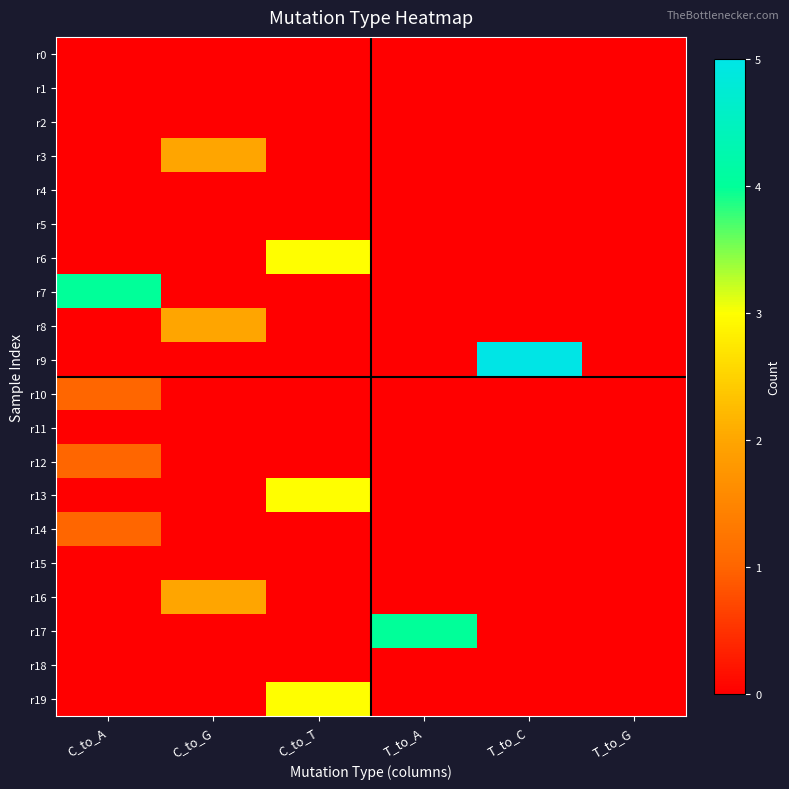

What is the total value across all series at C_to_G?

6